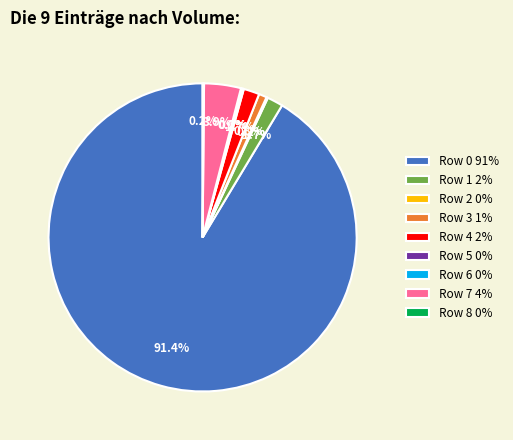

True or false: Row 0 accounts for 91% of the total.

True